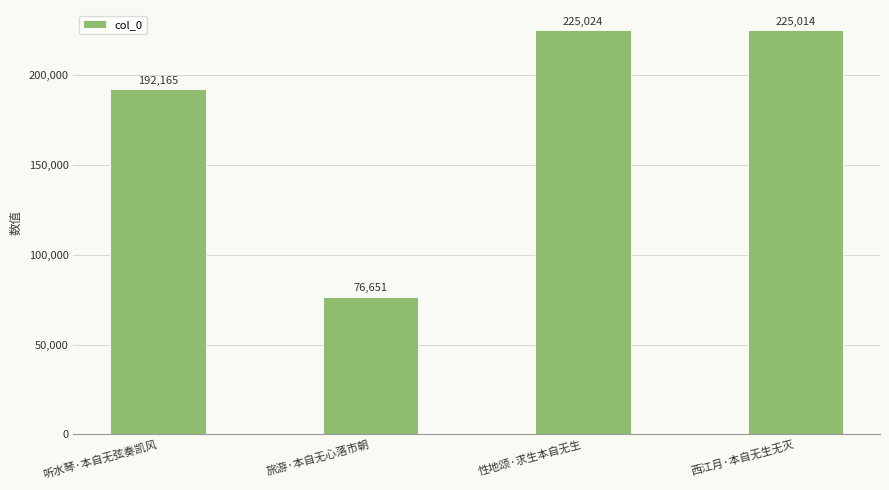

What is the sum of all values?

718854